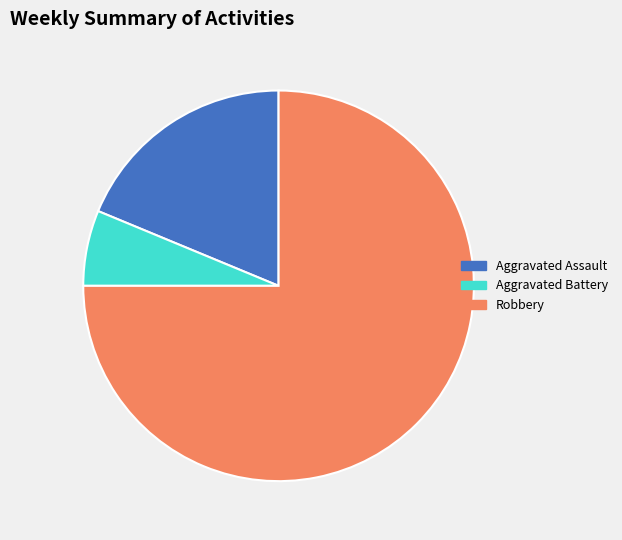

Between Aggravated Battery and Aggravated Assault, which is larger?

Aggravated Assault